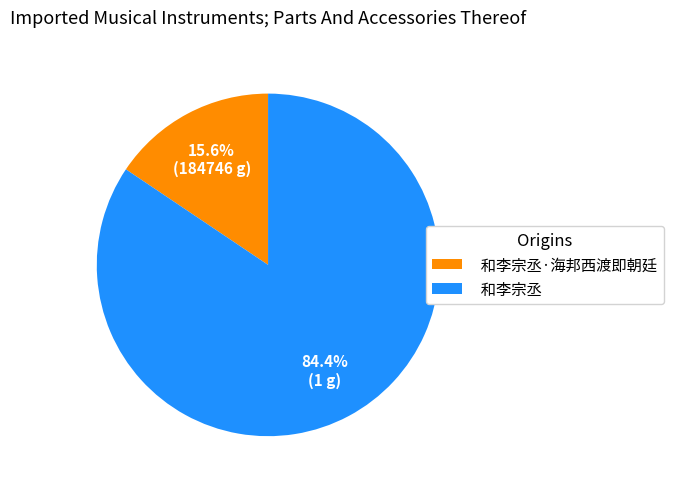

True or false: 和李宗丞 accounts for 84% of the total.

True